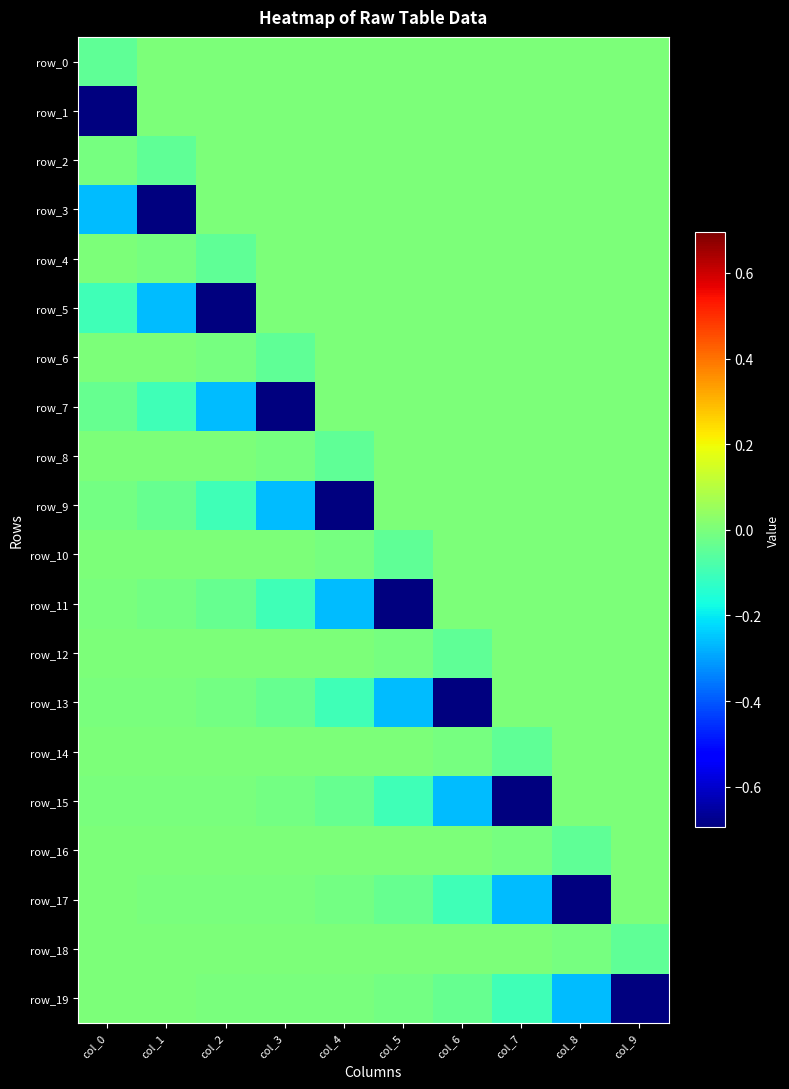

Which series has the largest total across all categories?

row_18